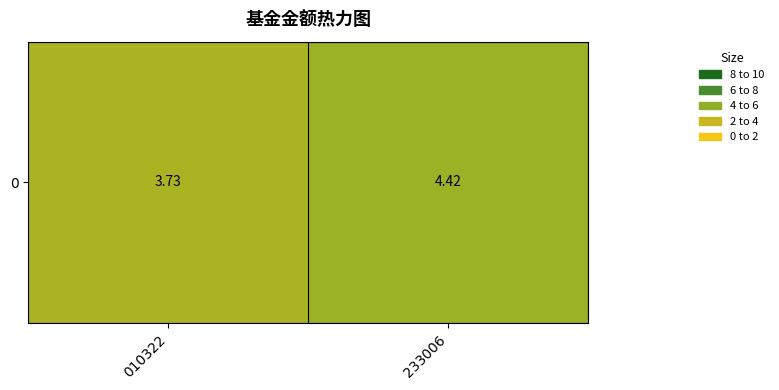

What is the minimum value shown in the chart?

3.7